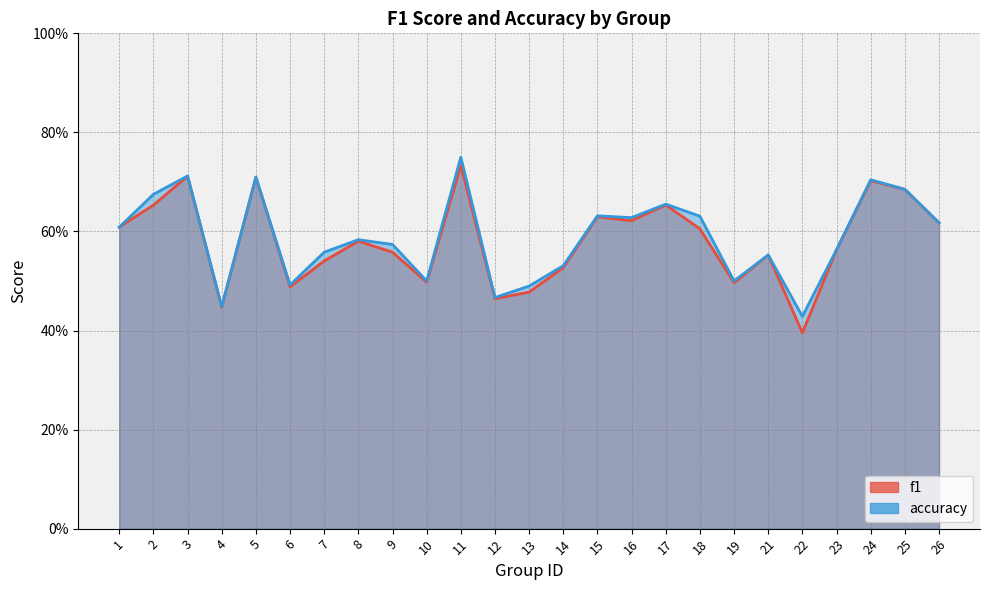

Does the chart display data point markers on the line(s)?

No